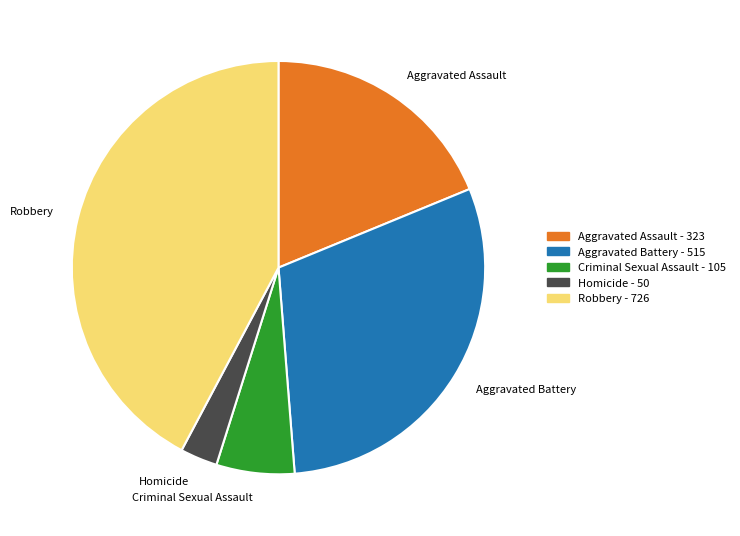

Which slice is the smallest?

Homicide